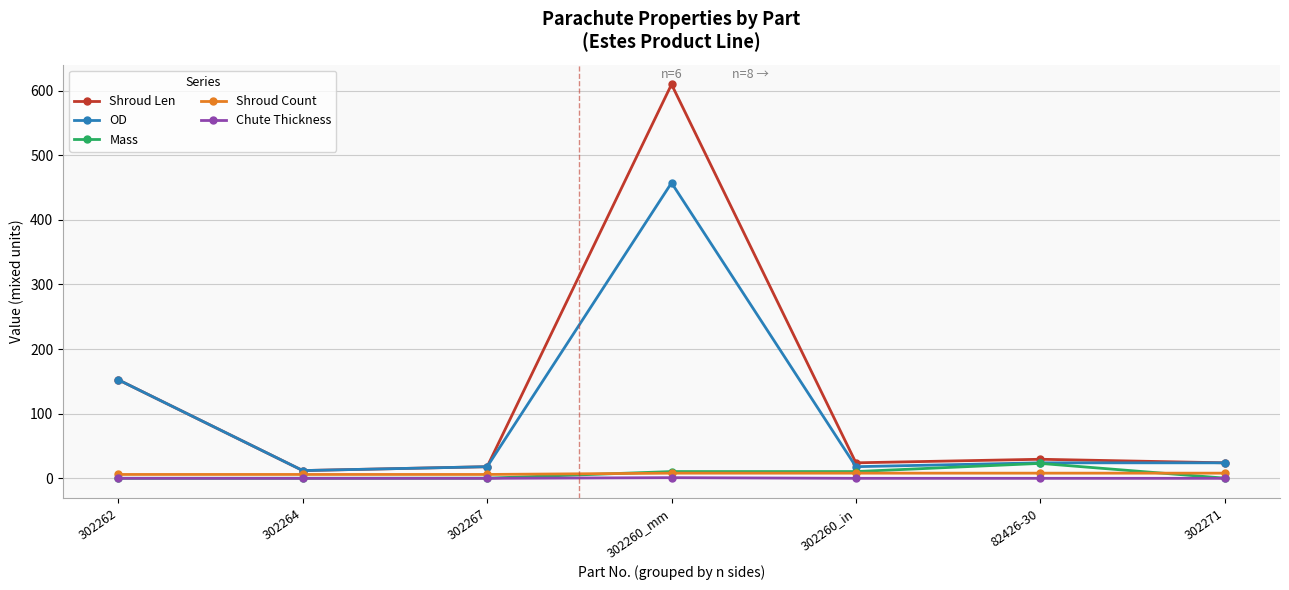

At how many categories does at least one series exceed 195?

1